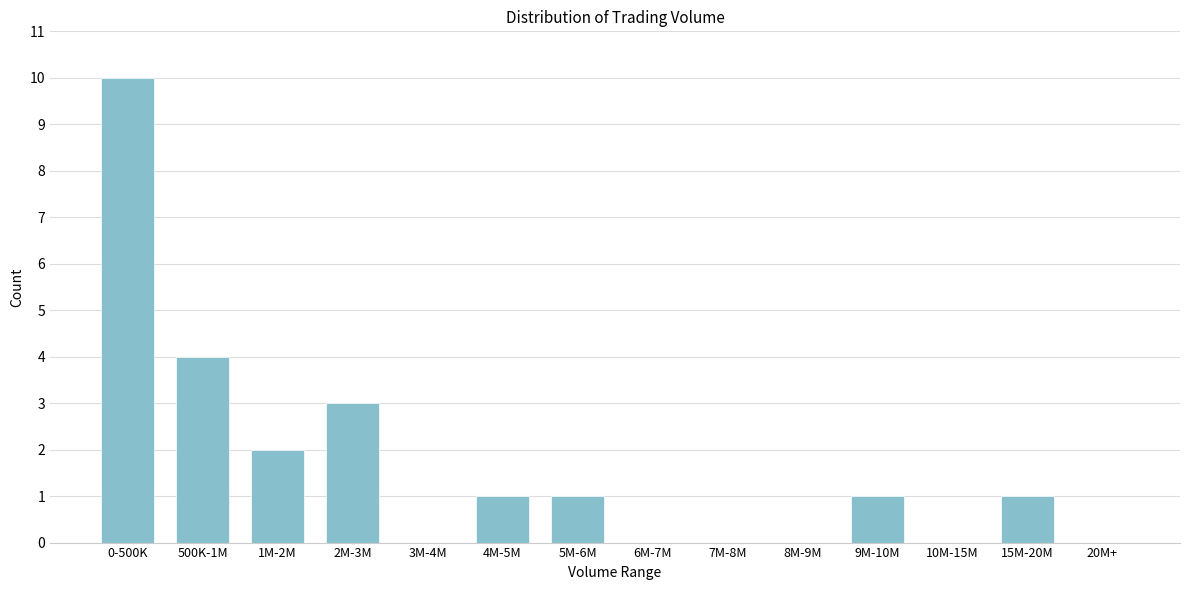

Reading left to right, transcribe all the data shown in this chart.

0-500K=10	500K-1M=4	1M-2M=2	2M-3M=3	3M-4M=0	4M-5M=1	5M-6M=1	6M-7M=0	7M-8M=0	8M-9M=0	9M-10M=1	10M-15M=0	15M-20M=1	20M+=0